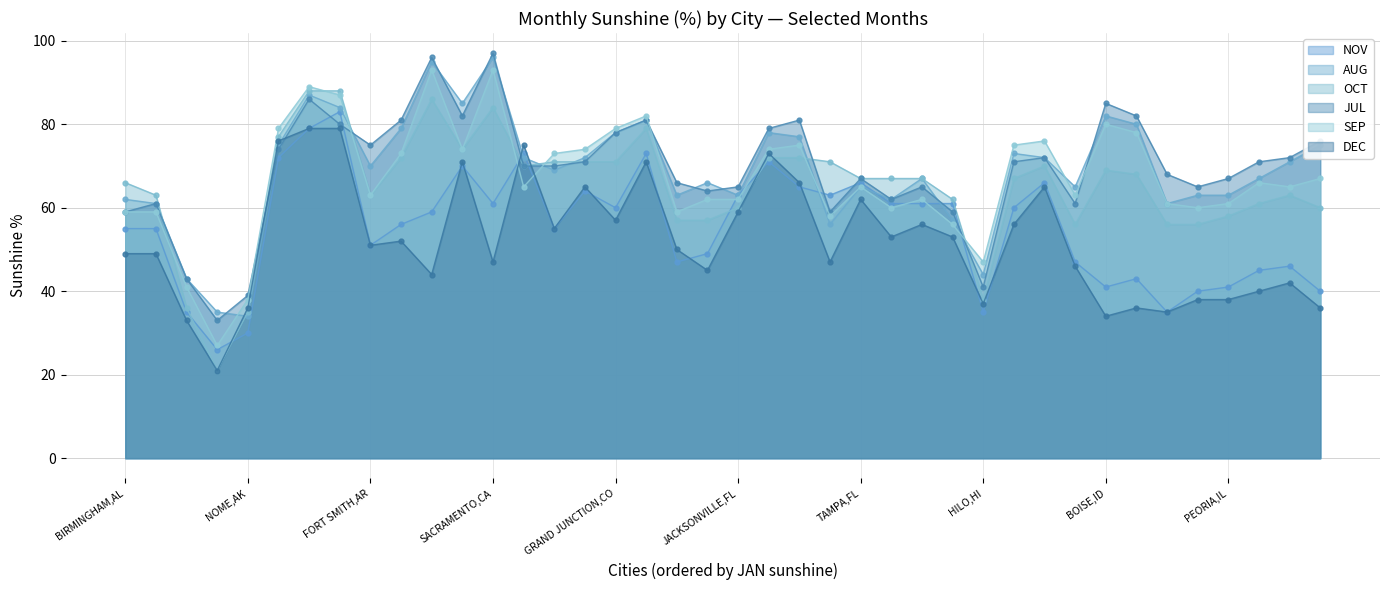

Which series has the largest total across all categories?

JUL